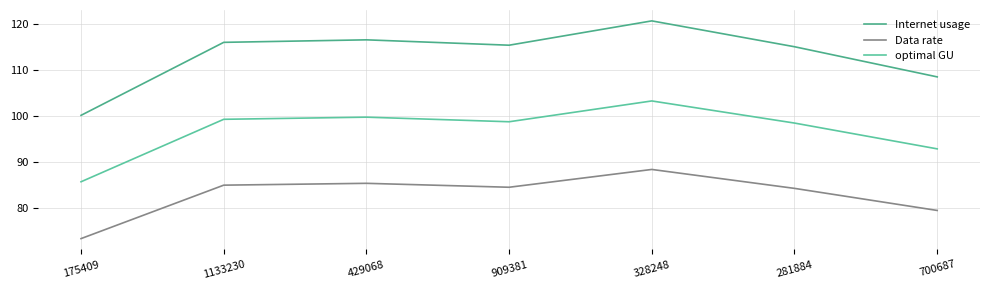

How many interior local peaks does the optimal GU series have?

2